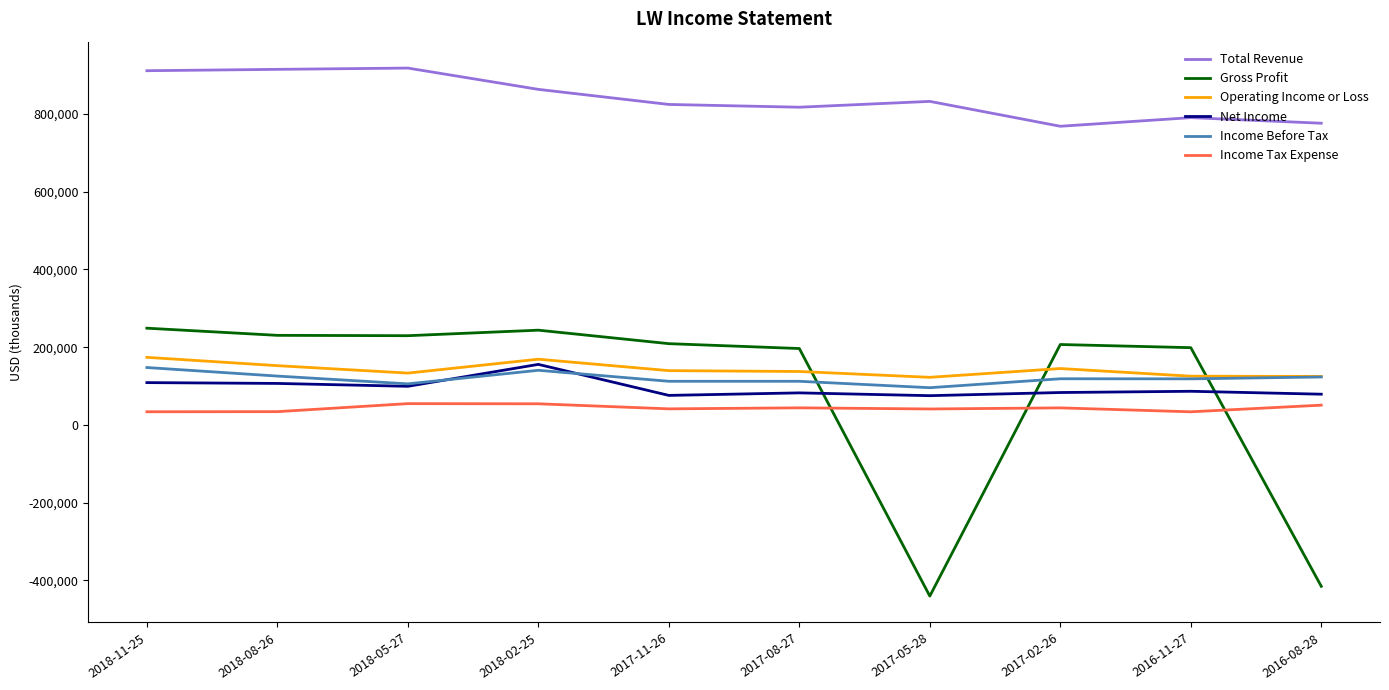

Which category has the highest value in the Net Income series?

2018-02-25